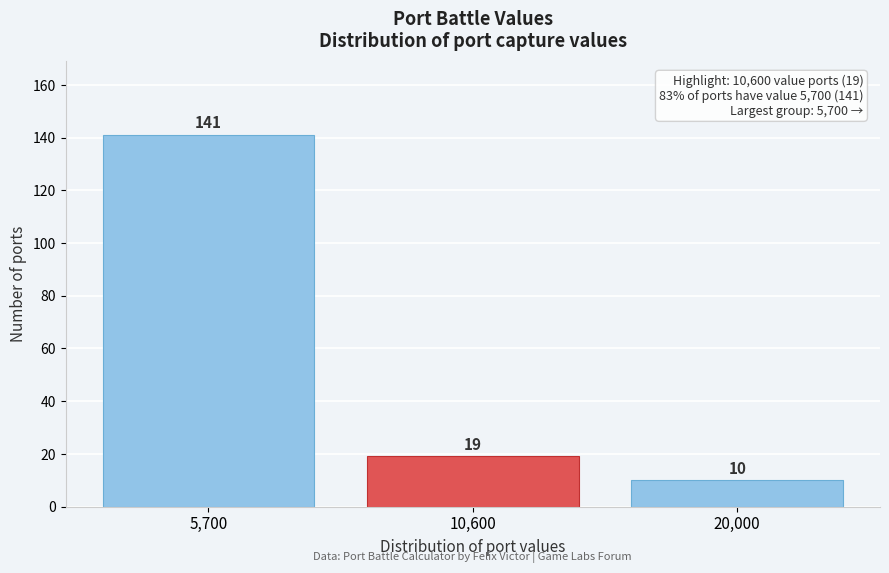

Reading left to right, list all the values displayed in this chart.

5,700=141	10,600=19	20,000=10